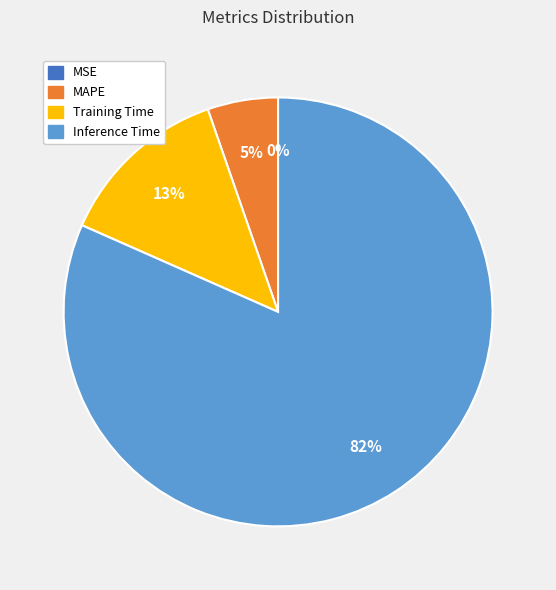

To the nearest percent, what is the difference between the largest and smallest slice percentages?

82%